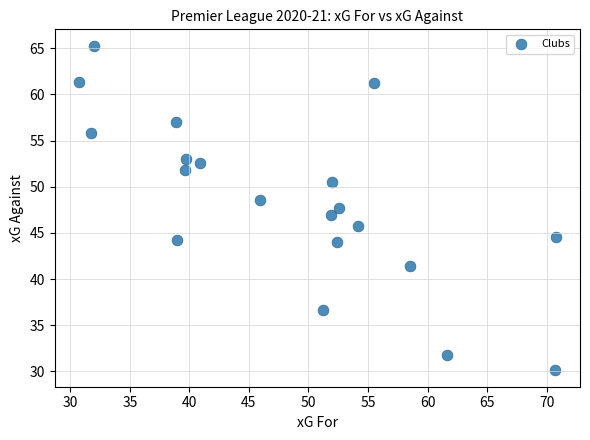

What is the range of X values (max minus min)?

40.1